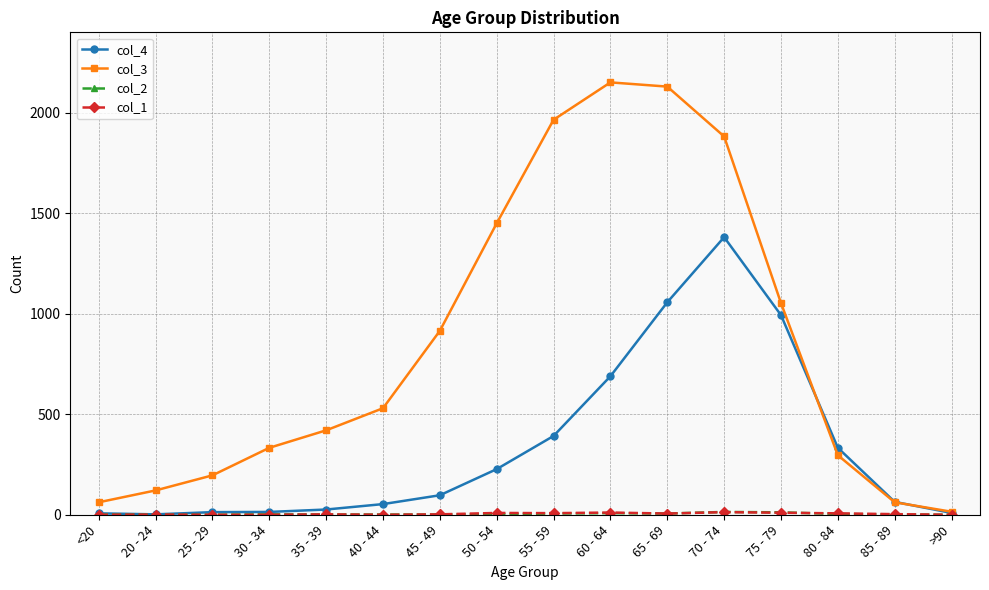

Which series has the largest range (max minus min)?

col_3